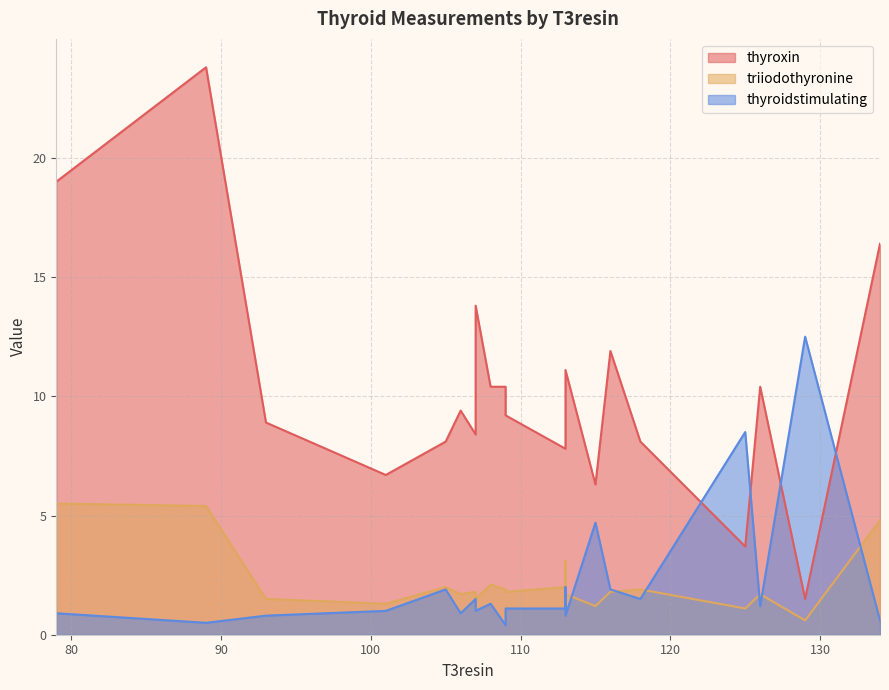

True or false: thyroidstimulating has a value of 0.8 at 107.

False